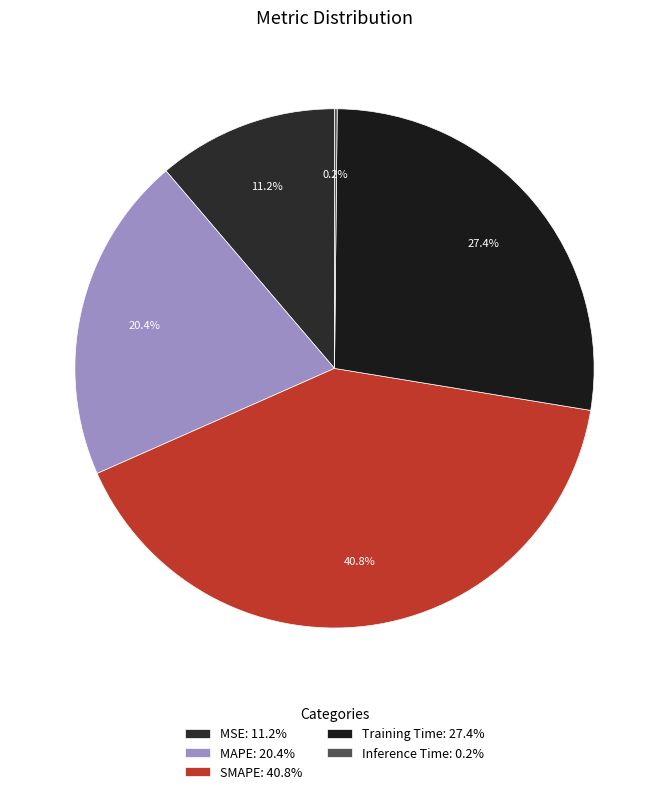

True or false: SMAPE accounts for 55% of the total.

False